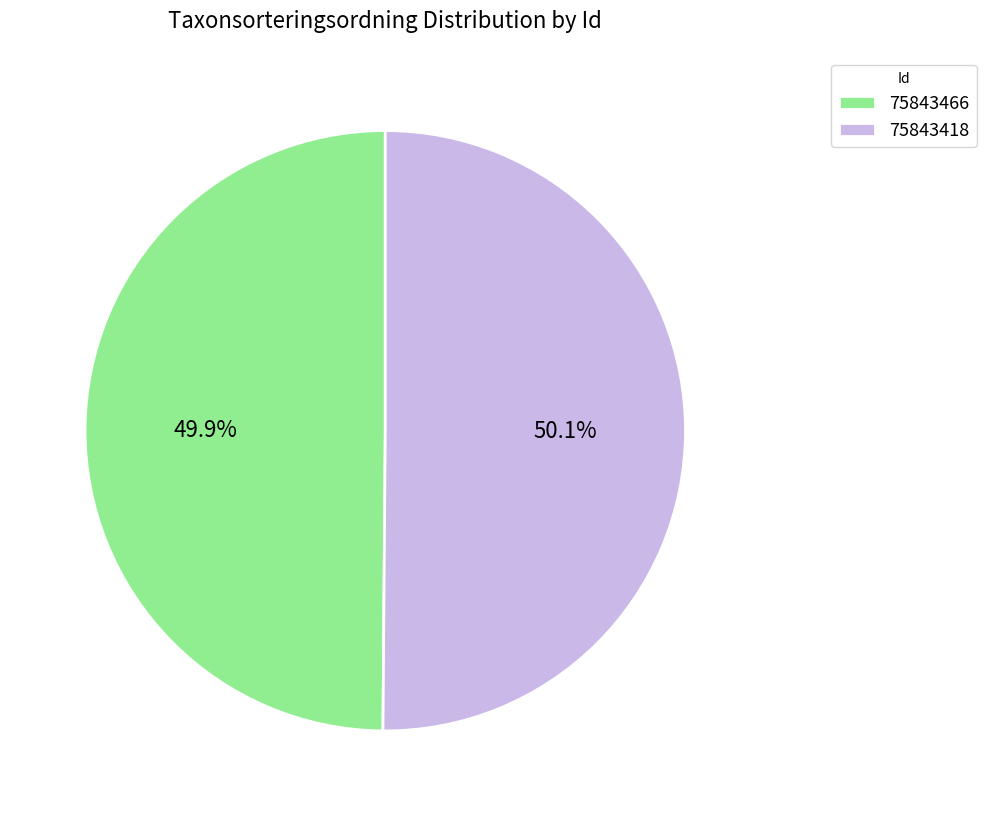

Do 75843418 and 75843466 together represent more than half of the pie?

Yes